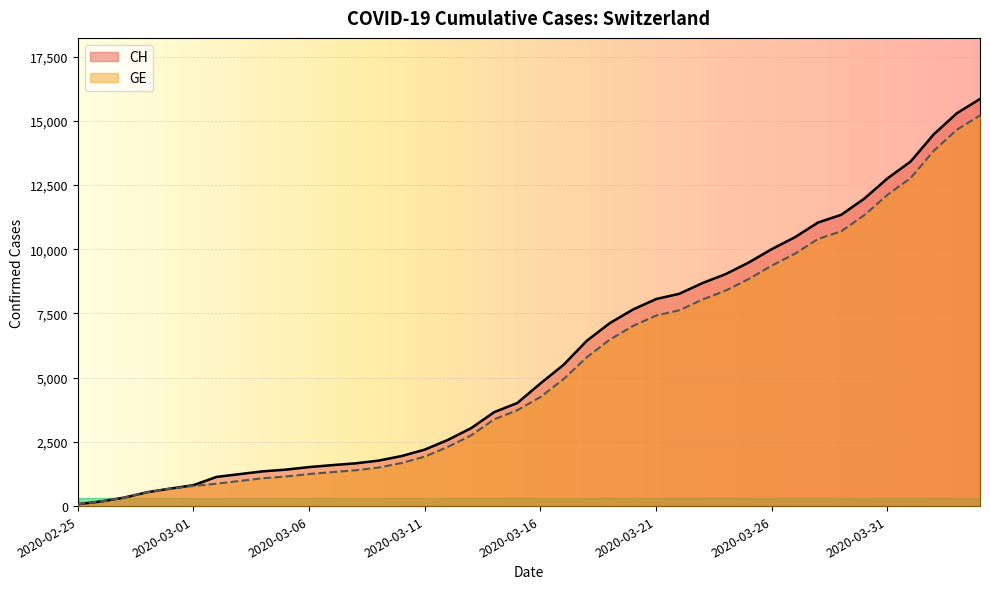

At 2020-03-20, list the series in order from smallest to largest.

GE, CH